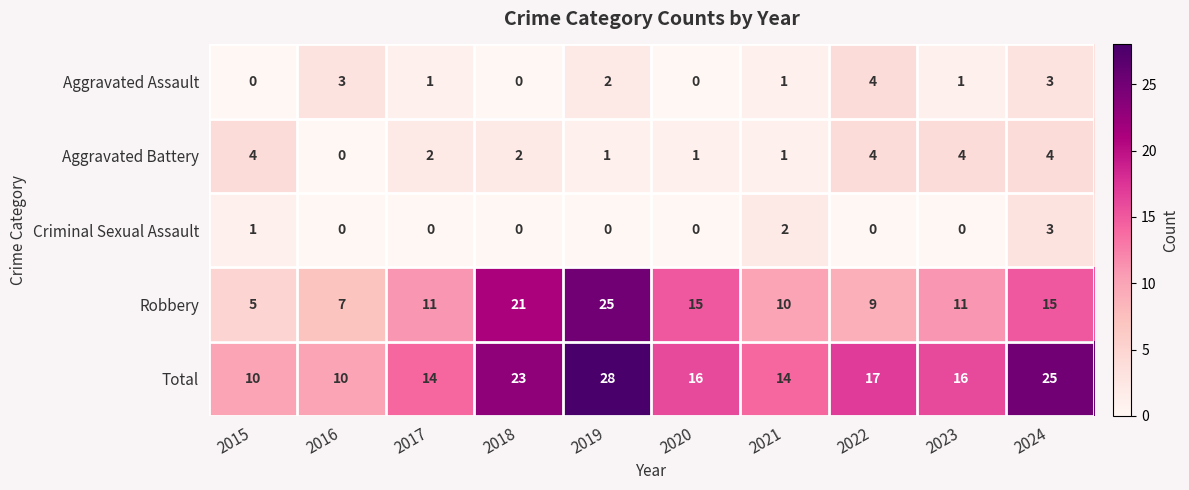

What is the spread (max minus min) of values at 2015?

10